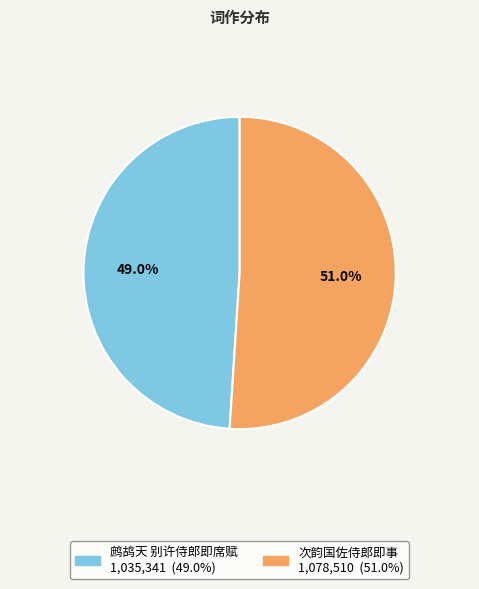

Rank the categories by value from highest to lowest.

次韵国佐侍郎即事, 鹧鸪天 别许侍郎即席赋